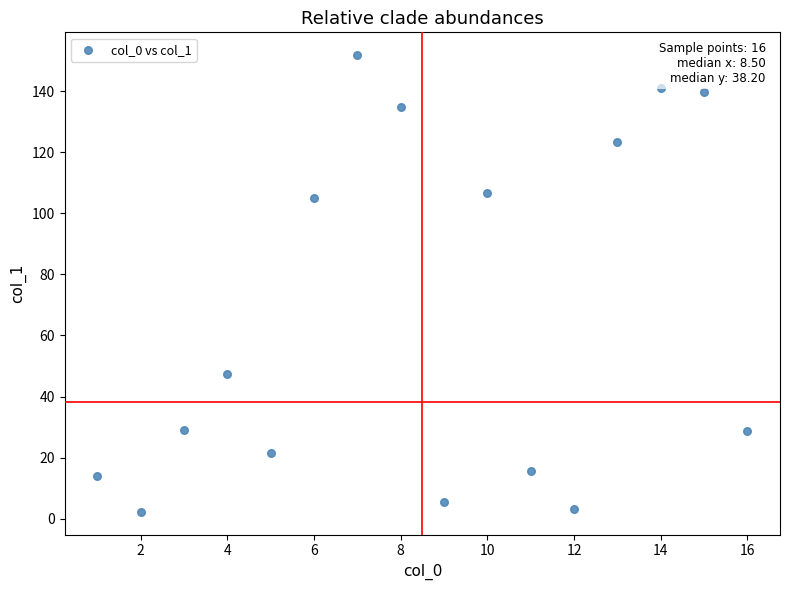

What is the range of Y values (max minus min)?

149.5